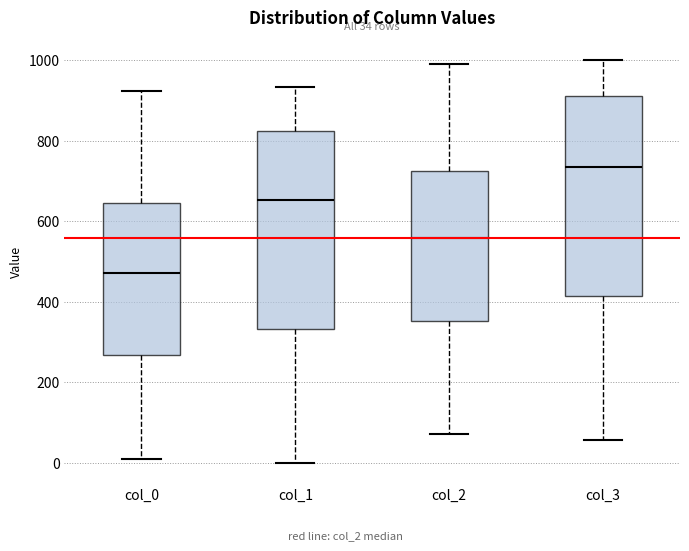

Which box has the lowest median line?

col_0